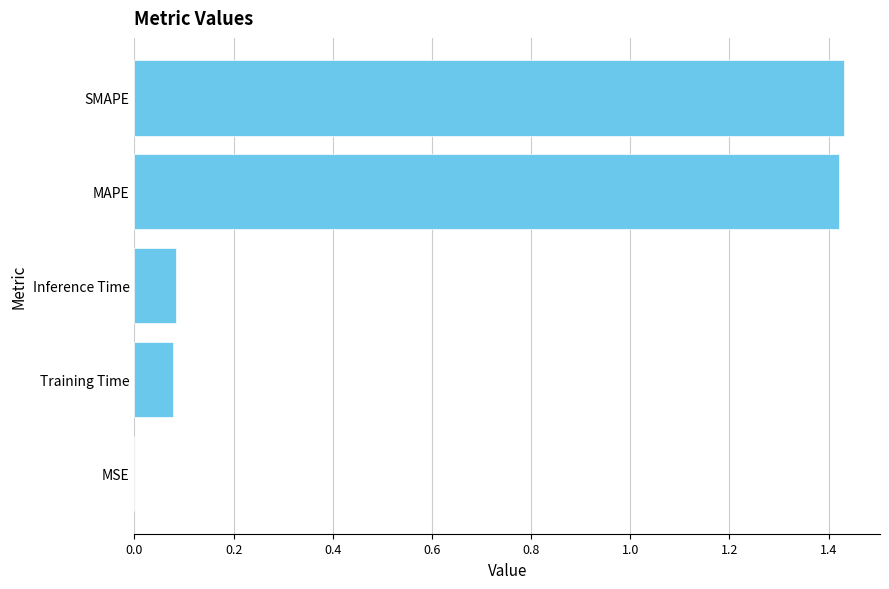

True or false: the data shows 0.8 at MAPE.

False